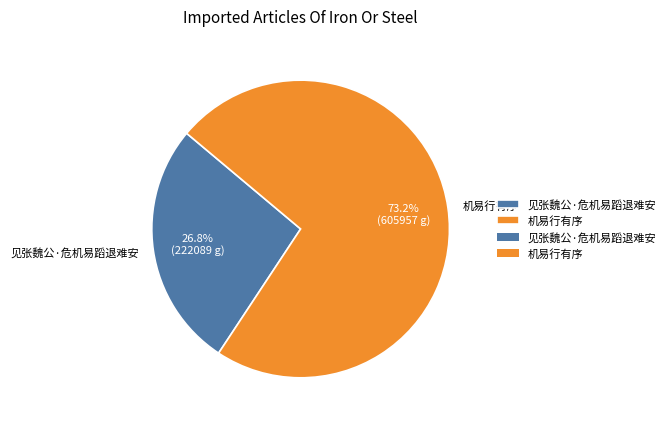

True or false: 机易行有序 accounts for 67% of the total.

False